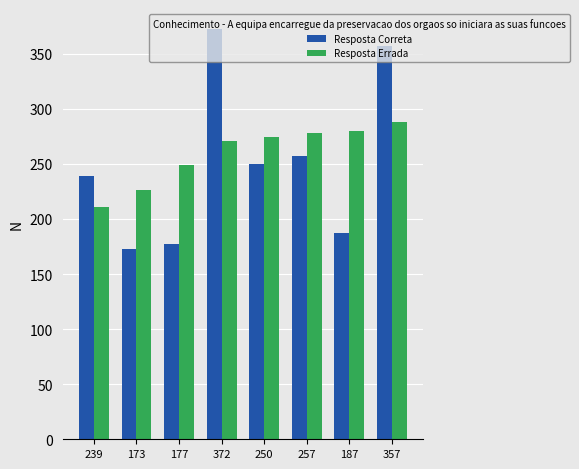

Reading left to right, list all the values displayed in this chart.

Resposta Correta: 239=239	173=173	177=177	372=372	250=250	257=257	187=187	357=357
Resposta Errada: 239=211	173=226	177=249	372=271	250=274	257=278	187=280	357=288